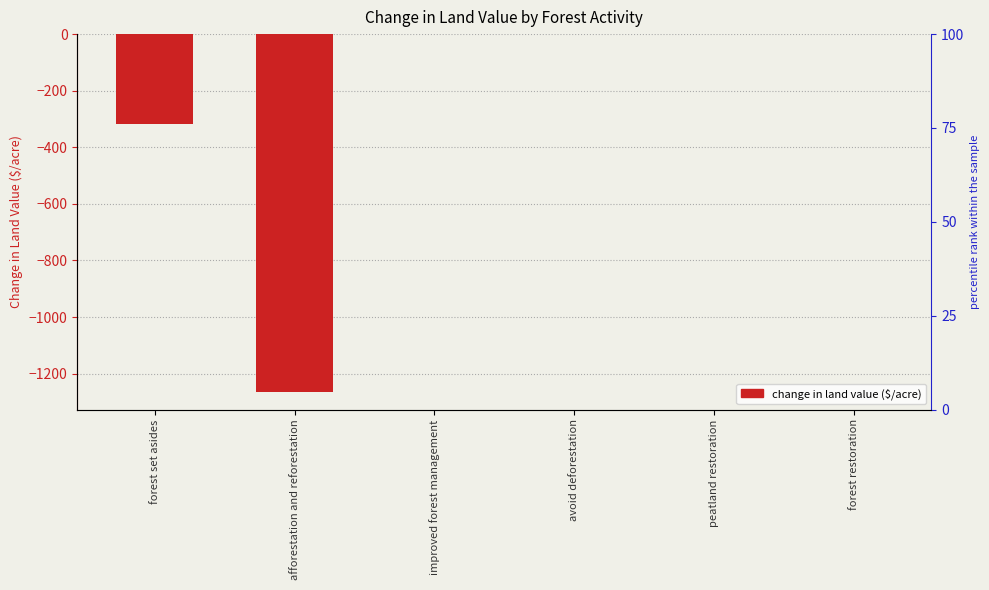

How many series are shown in this chart?

1